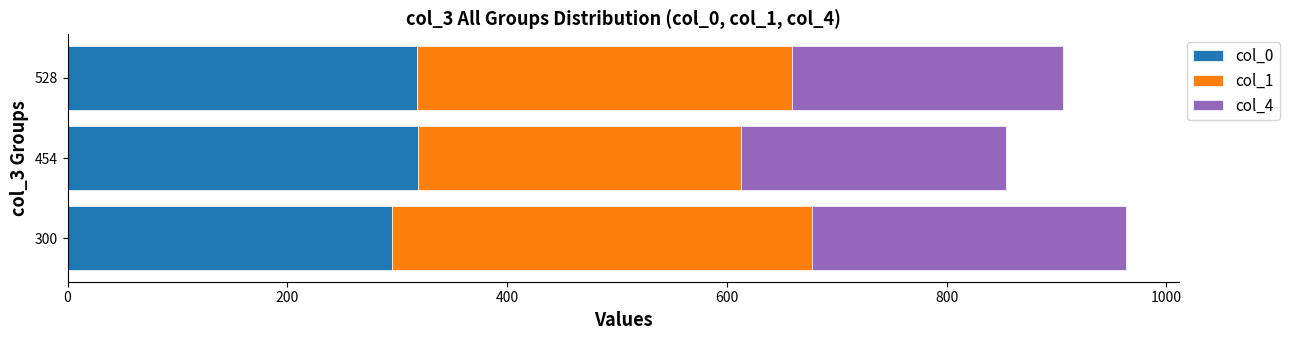

How many data points in col_0 are above 317?

2